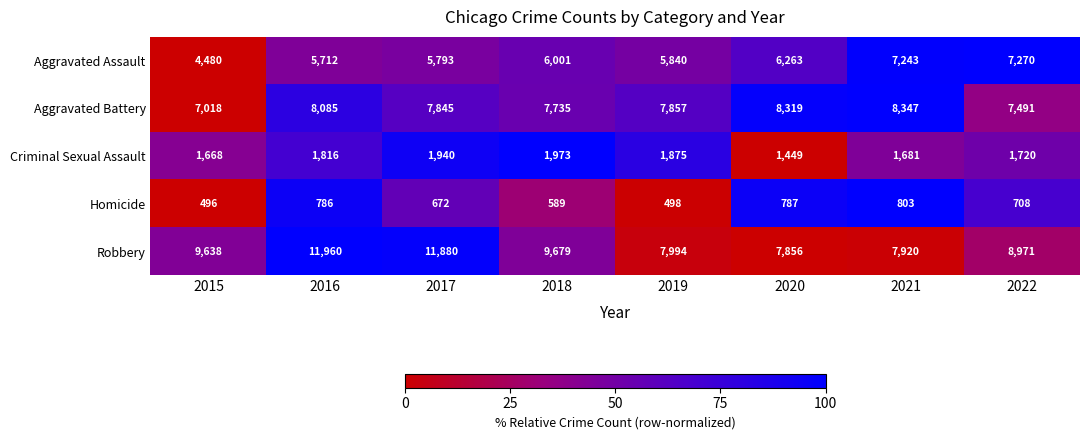

Which series changed the most between 2018 and 2020?

Robbery